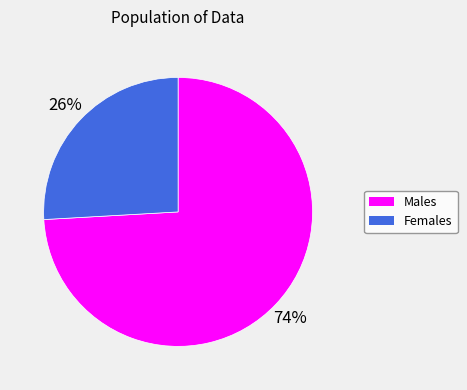

How many slices are in this pie chart?

2